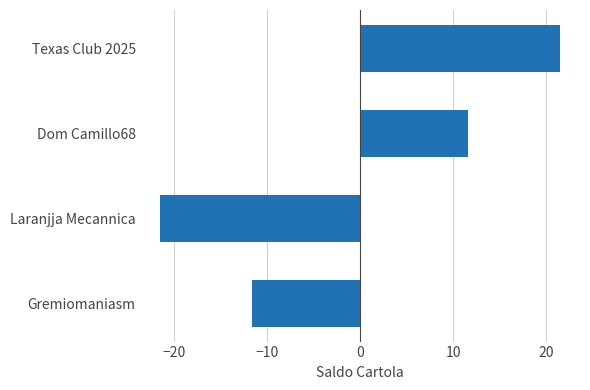

What is the greatest value displayed?

21.5